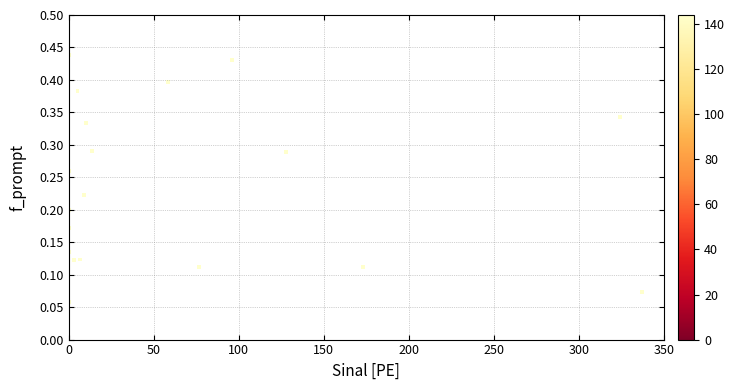

What is the range of X values (max minus min)?

337.3